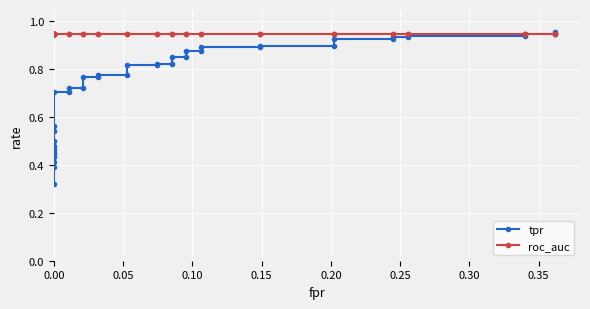

True or false: roc_auc has more than 0 points higher than both neighbors.

False